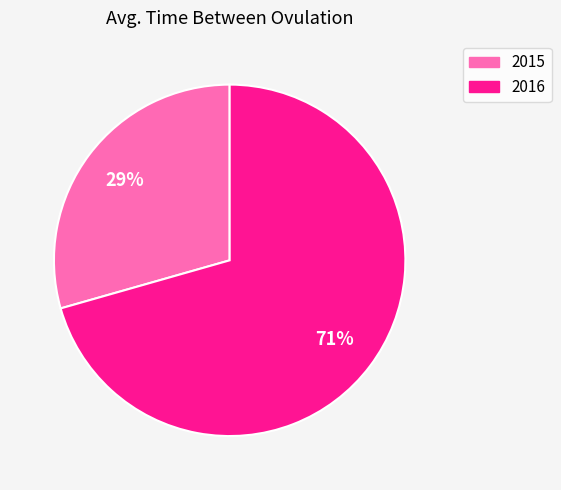

Combined, do 2016 and 2015 account for over 50%?

Yes